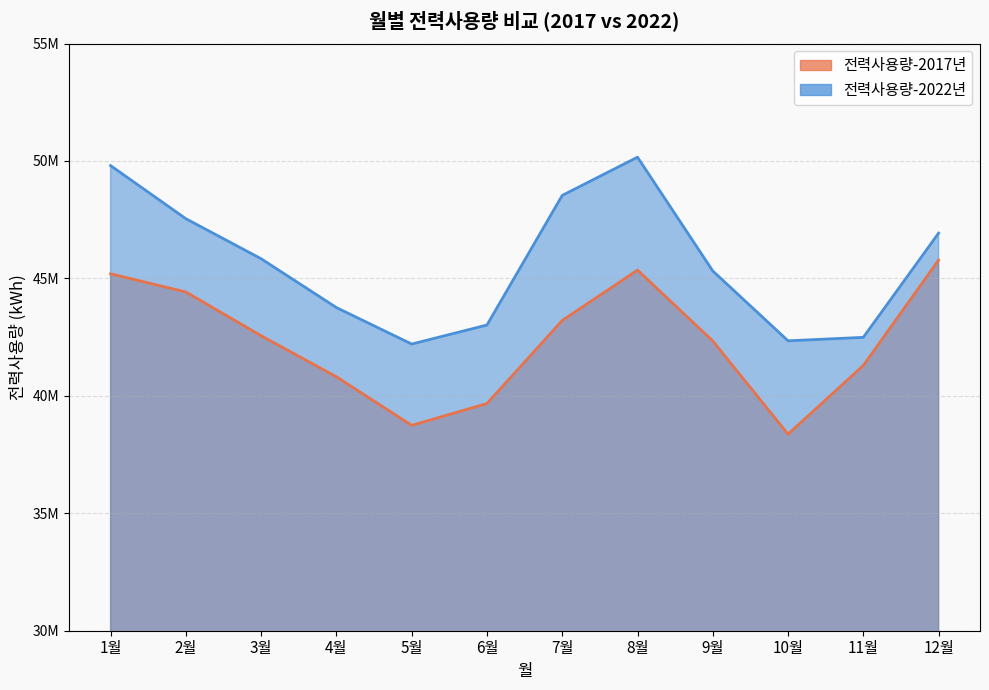

What is the difference between the second highest and minimum values in the 전력사용량-2017년 series?

6984929